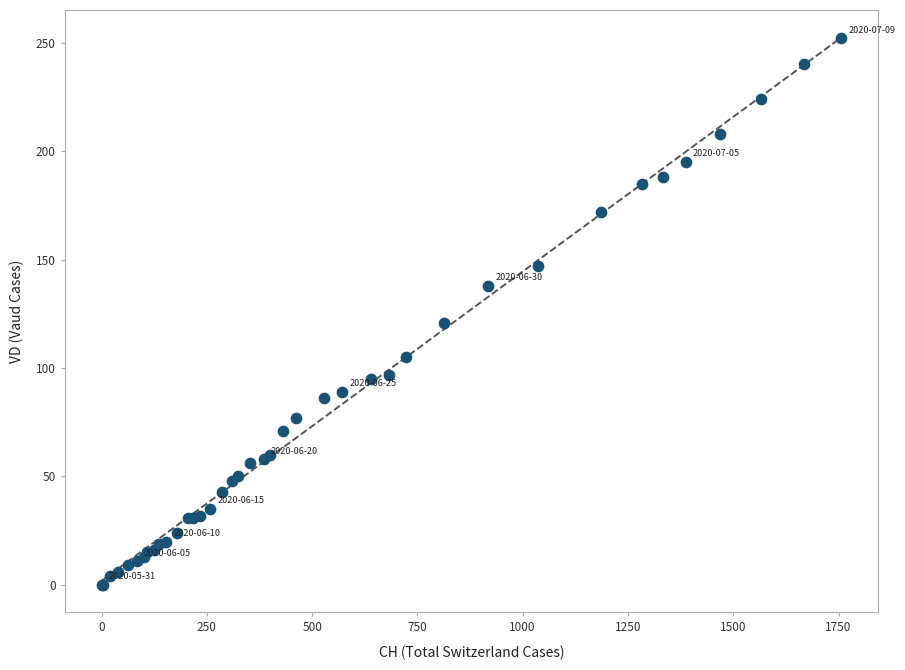

What Y value in the scatter plot is closest to 126?

121